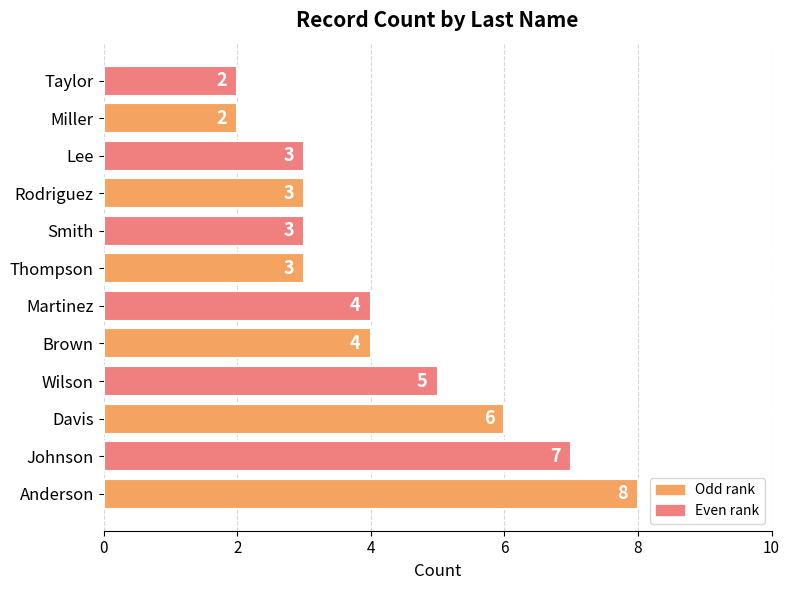

The value at Wilson is 2. True or false?

False